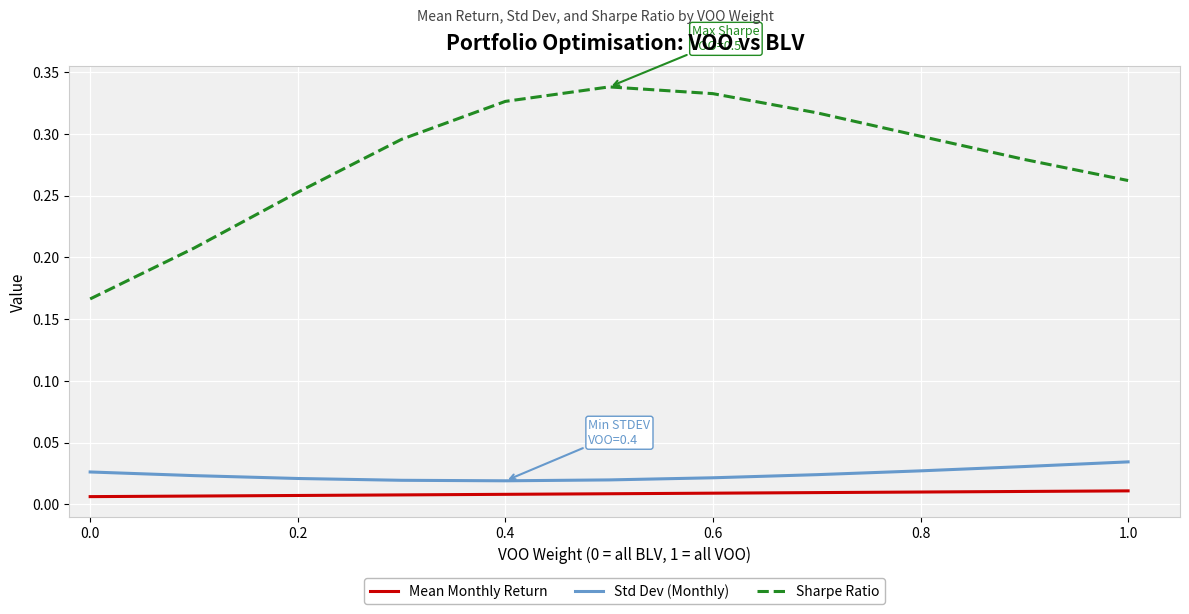

Which series has the largest range (max minus min)?

Sharpe Ratio